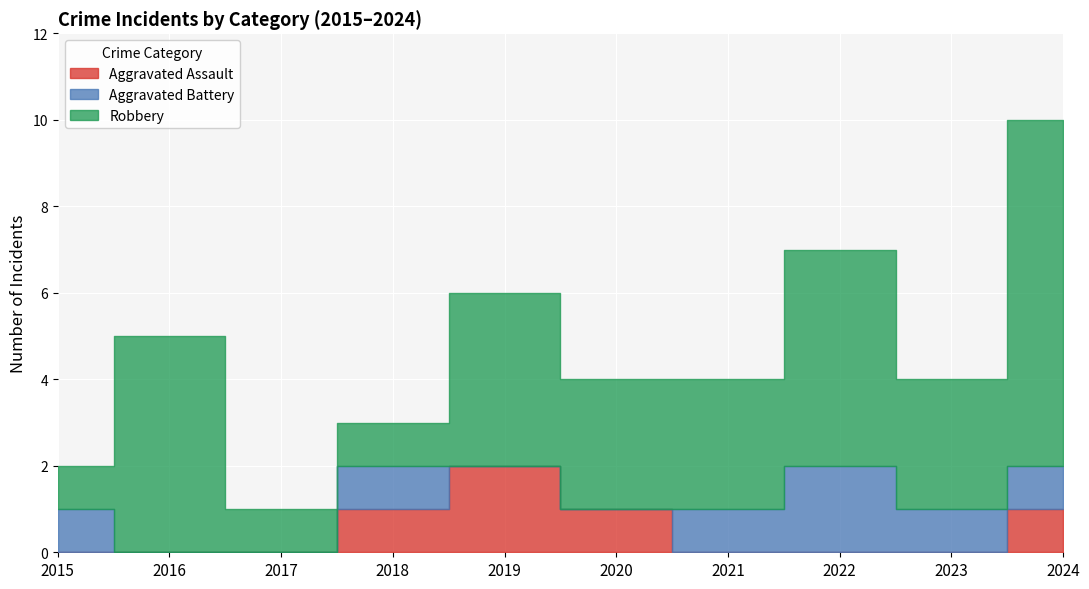

List the labels in order of Aggravated Assault value, smallest first.

2015, 2016, 2017, 2021, 2022, 2023, 2018, 2020, 2024, 2019